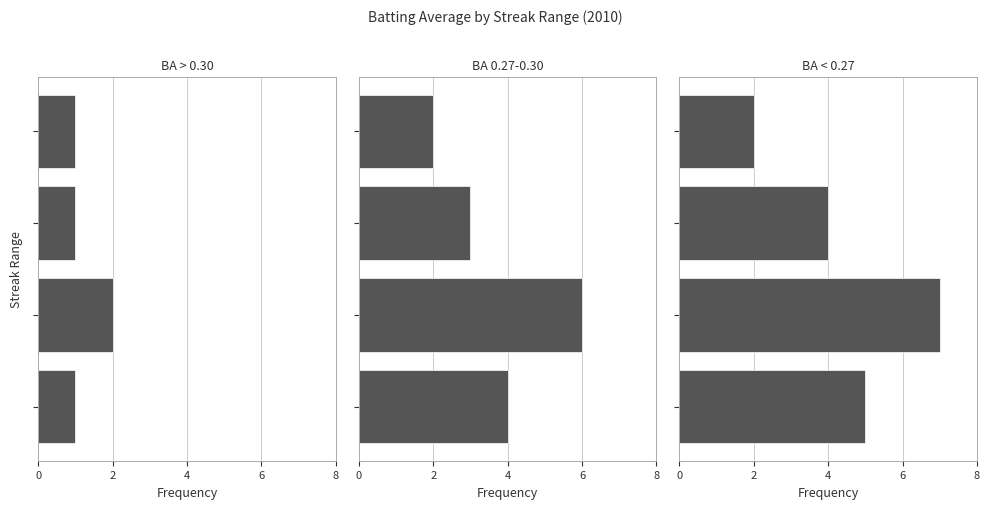

At 0, list the series in order from smallest to largest.

BA > 0.30, BA 0.27-0.30, BA < 0.27